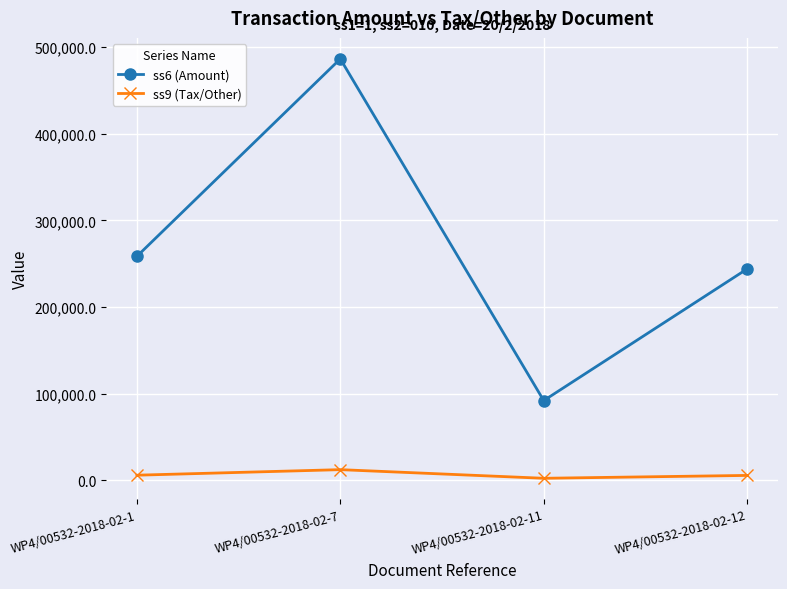

Rank the series by their maximum value, from lowest to highest.

ss9 (Tax/Other), ss6 (Amount)